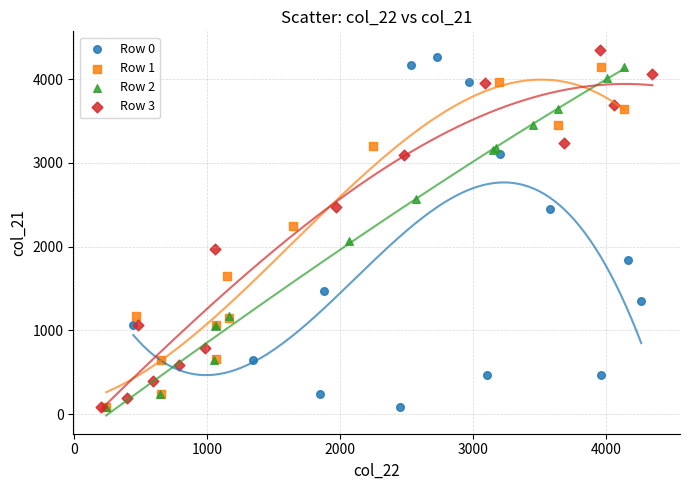

Which series has the largest Y range (max minus min)?

Row 3